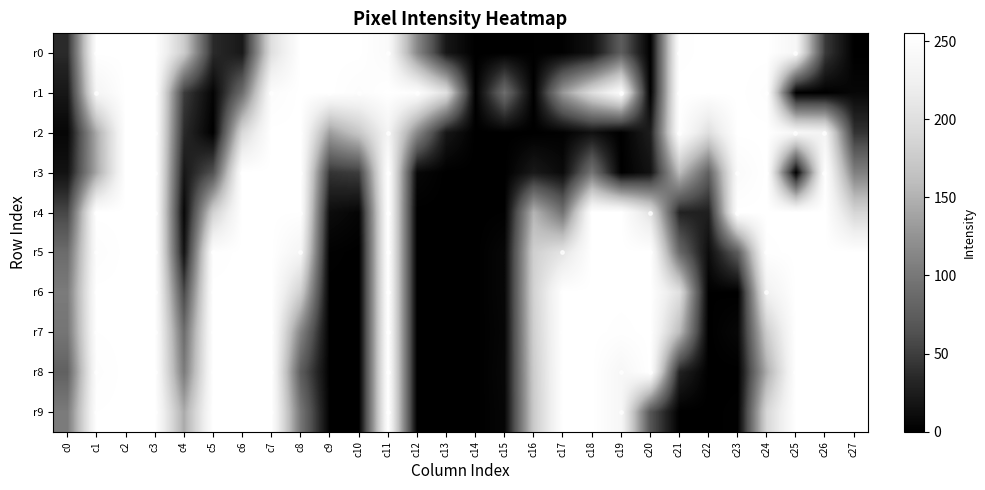

Read the r0 value at c6.

21